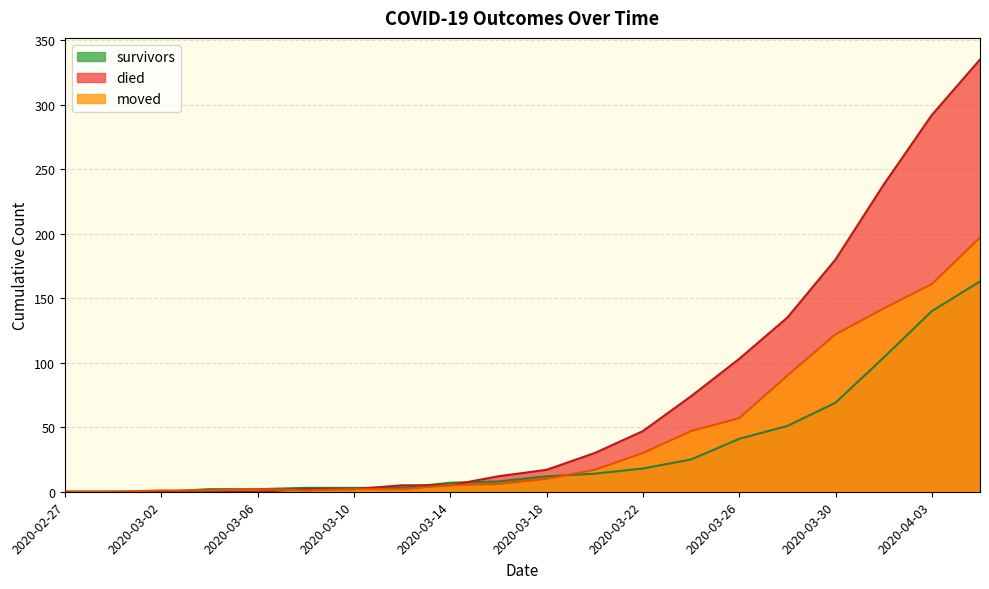

At how many categories does at least one series exceed 213?

3